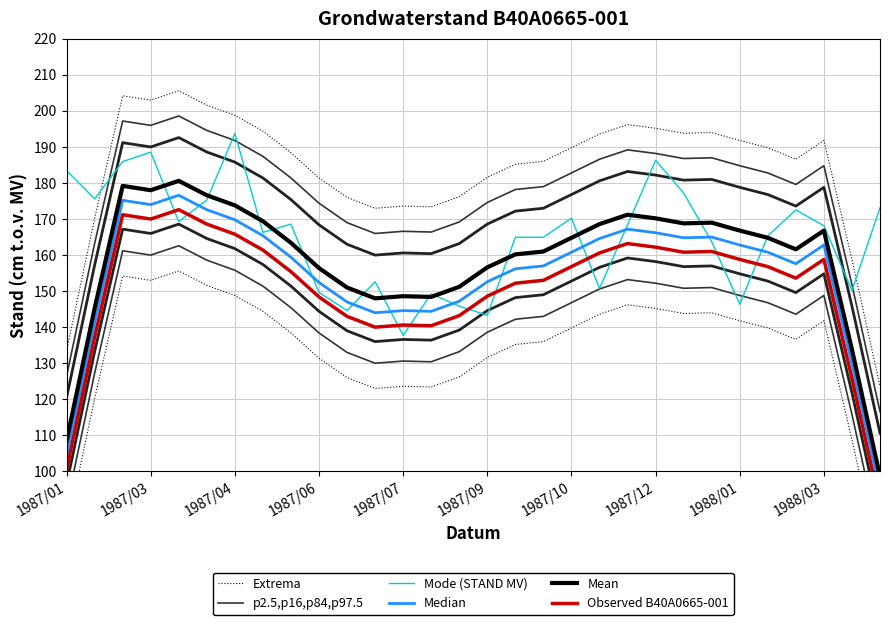

True or false: Observed B40A0665-001 and Extrema cross at least once.

False